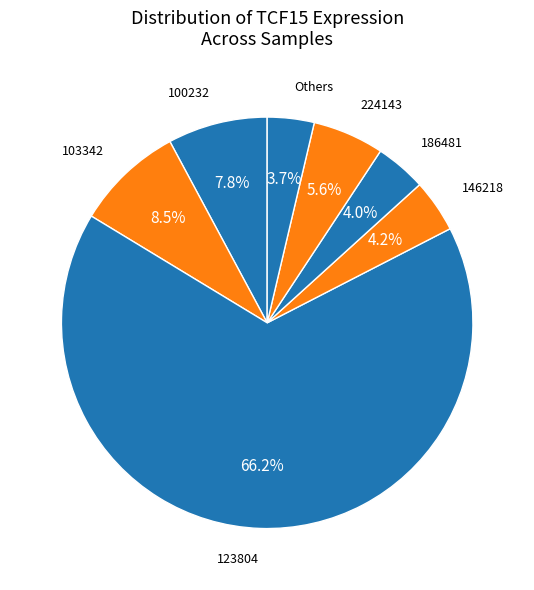

How many segments does this pie chart have?

7